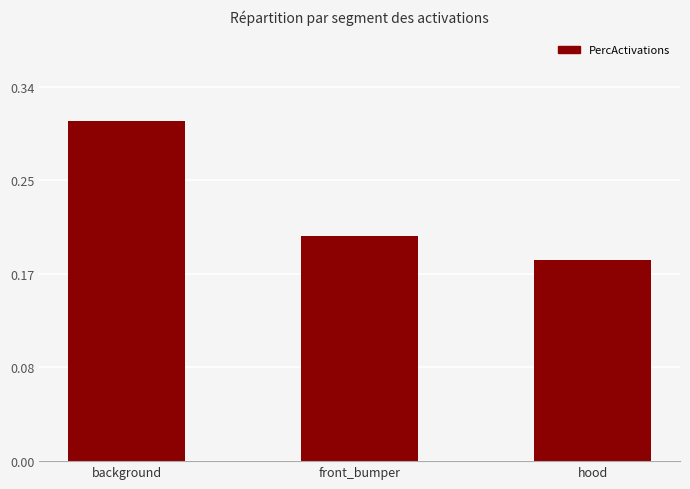

Are the bars horizontal?

No